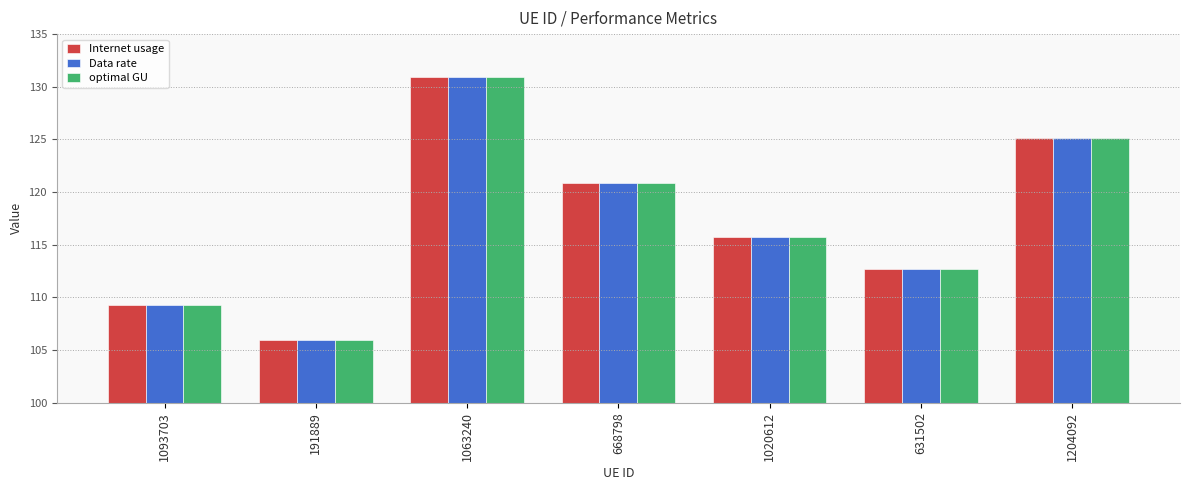

What position from the left is 1063240?

3